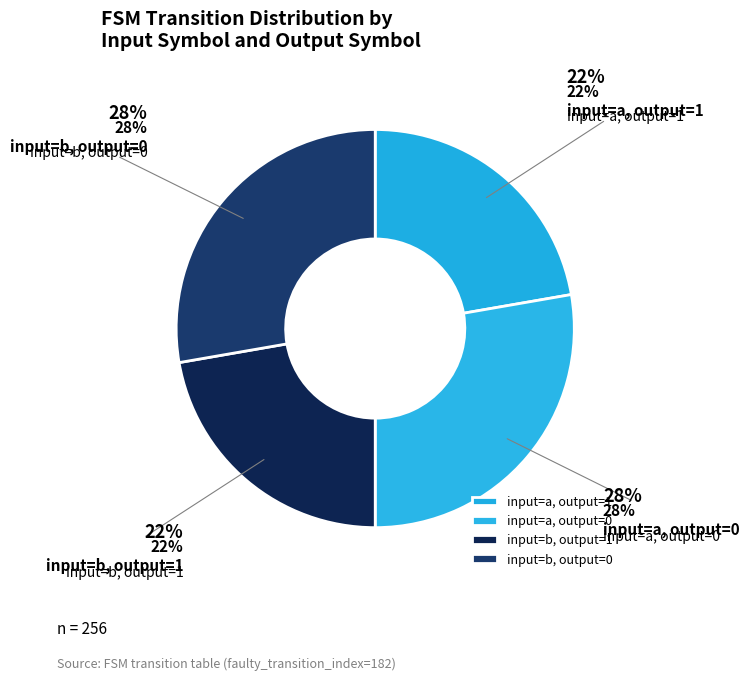

Does any single category account for the majority?

No